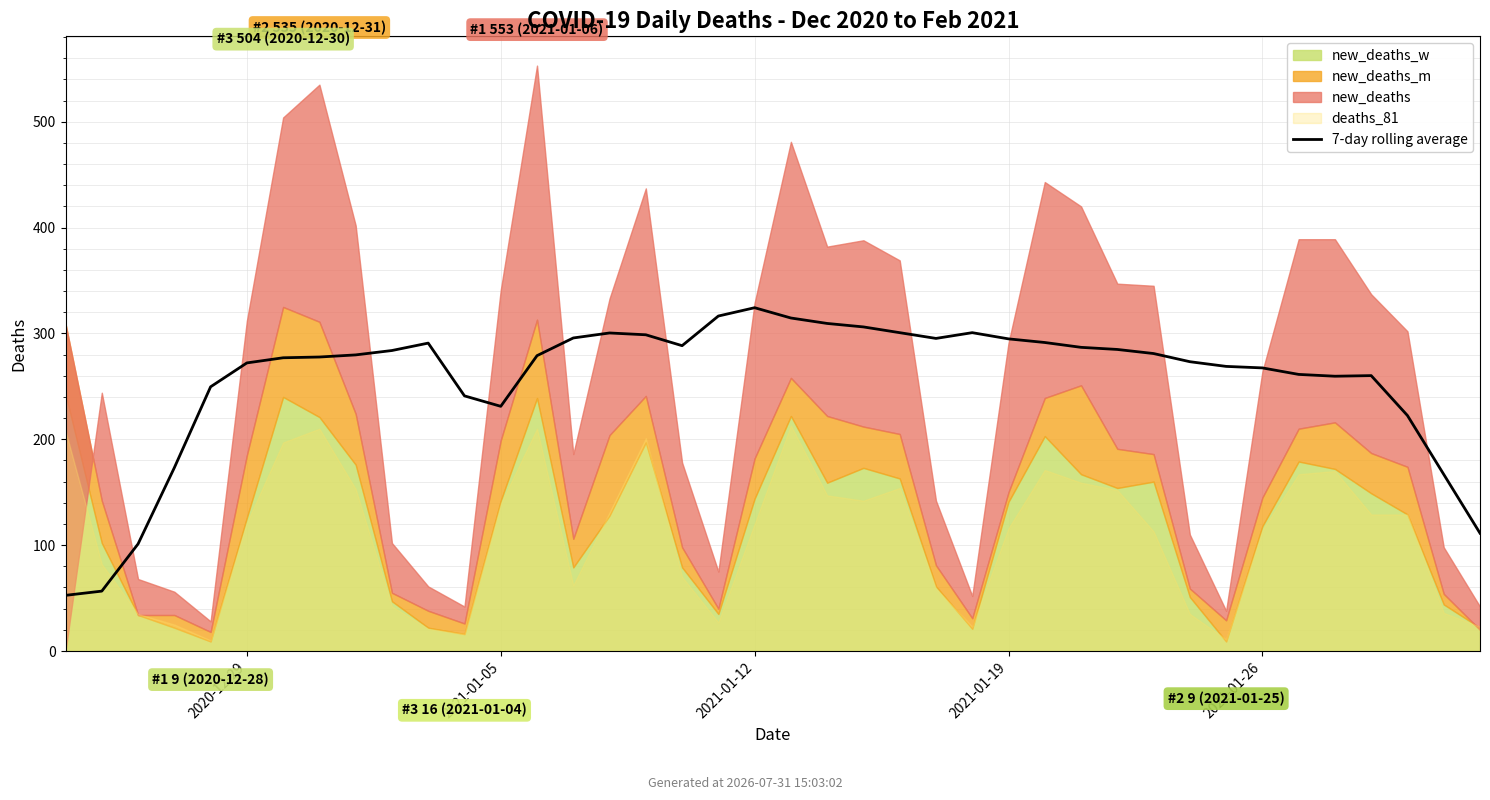

What is the difference between the maximum and second lowest values?

267.7